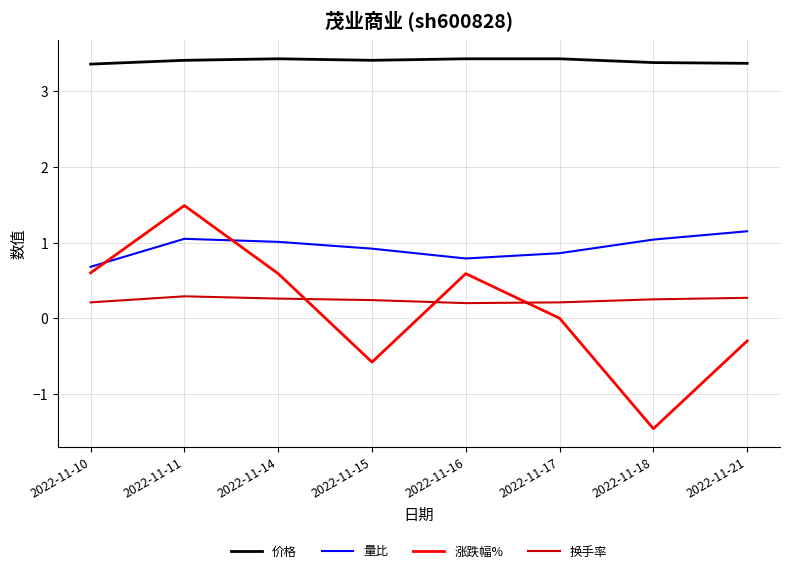

At how many categories does at least one series exceed 0?

8